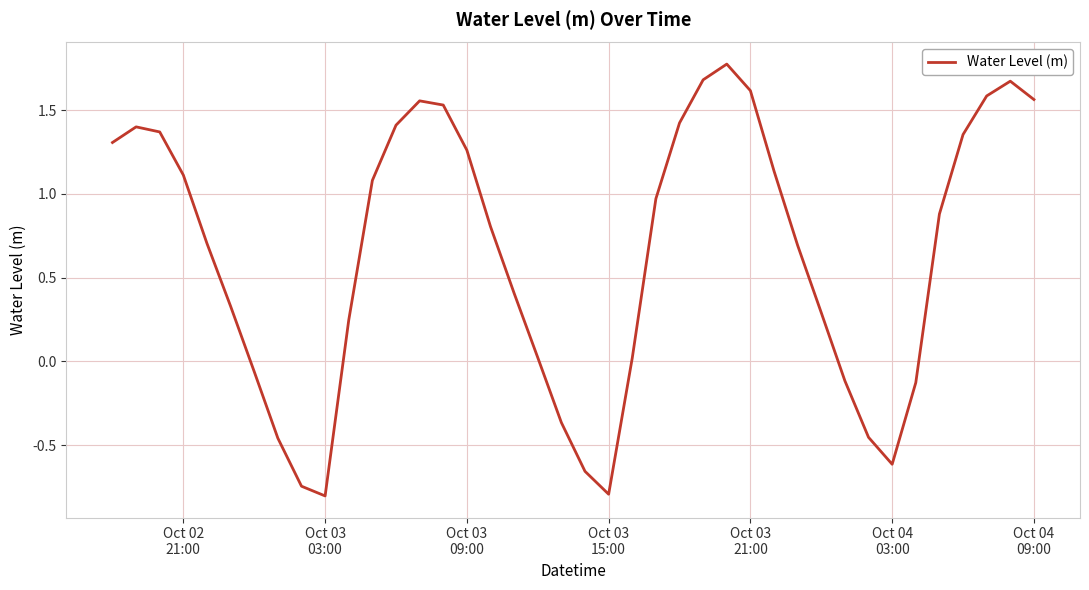

What is the greatest value displayed?

1.8